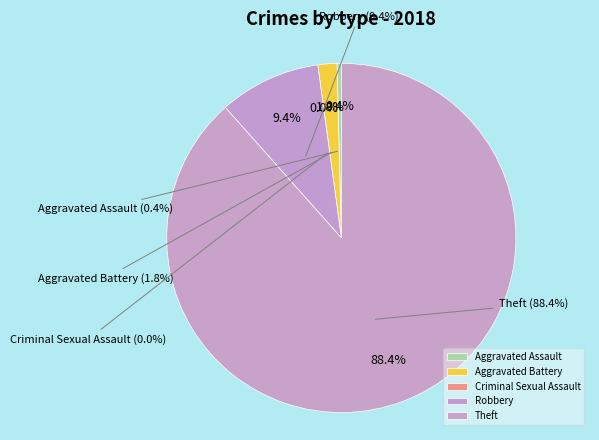

Is there a majority slice in this chart?

Yes